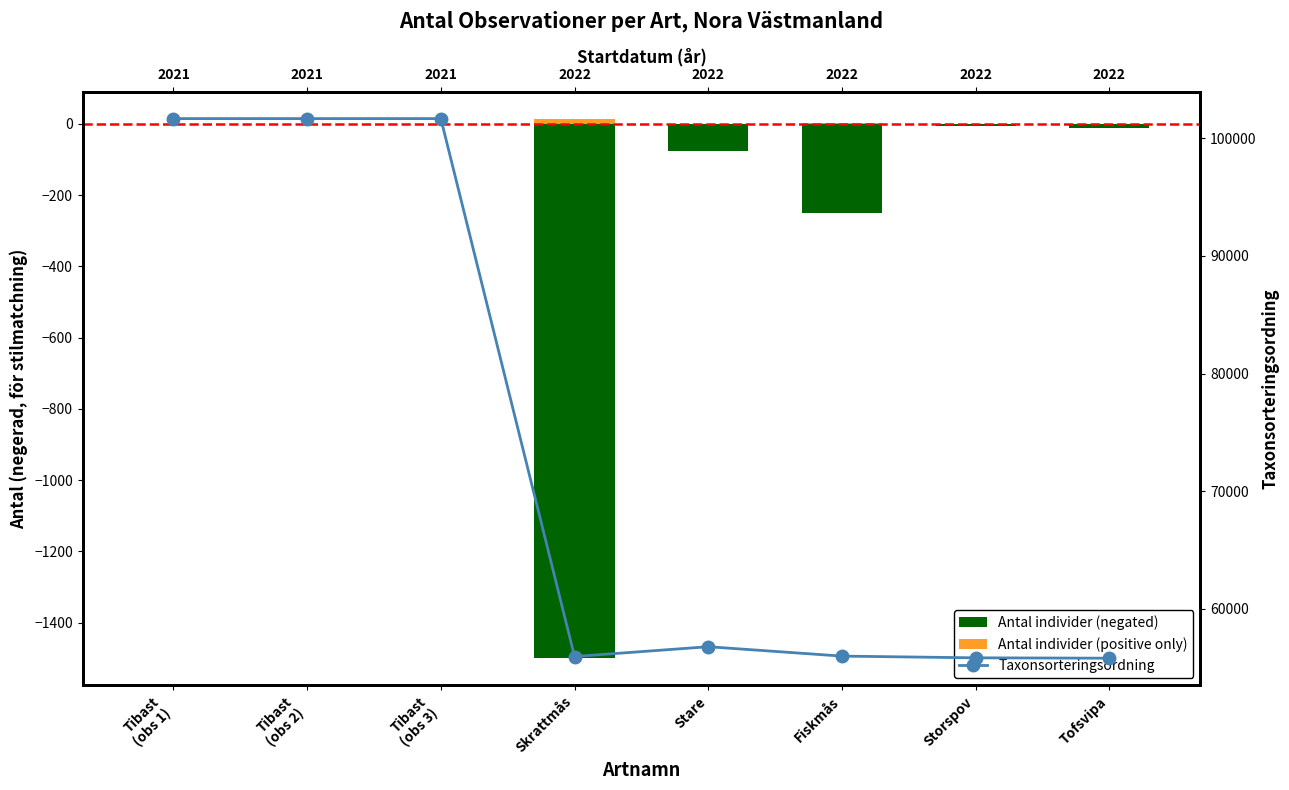

At which category does the chart reach its peak across all series?

Tibast
(obs 1)